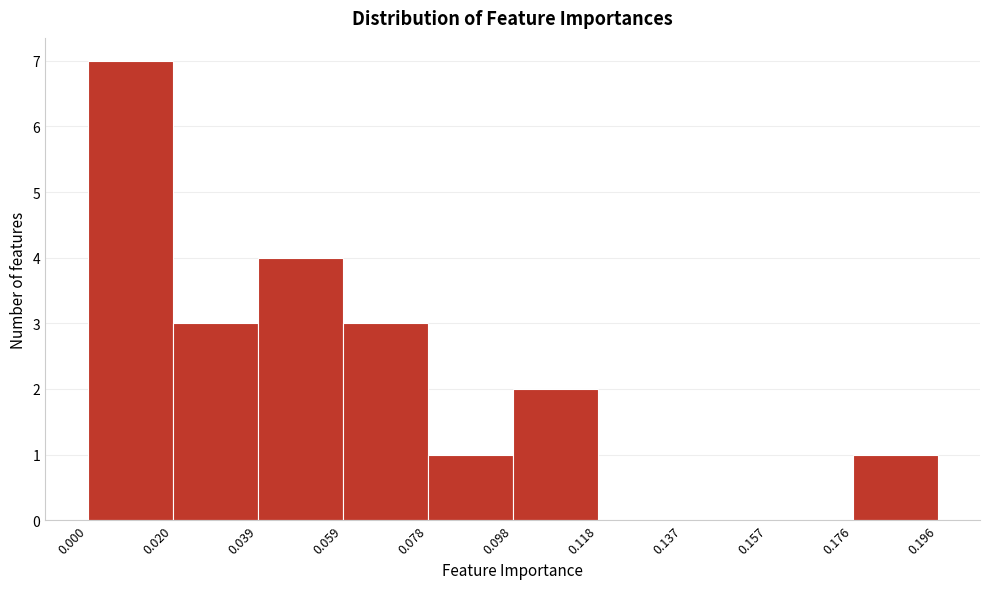

How tall is the bar that spans 0.176 to 0.196 on the x-axis? The values are not printed on the chart, so give them approximately, as read against the axis.

1